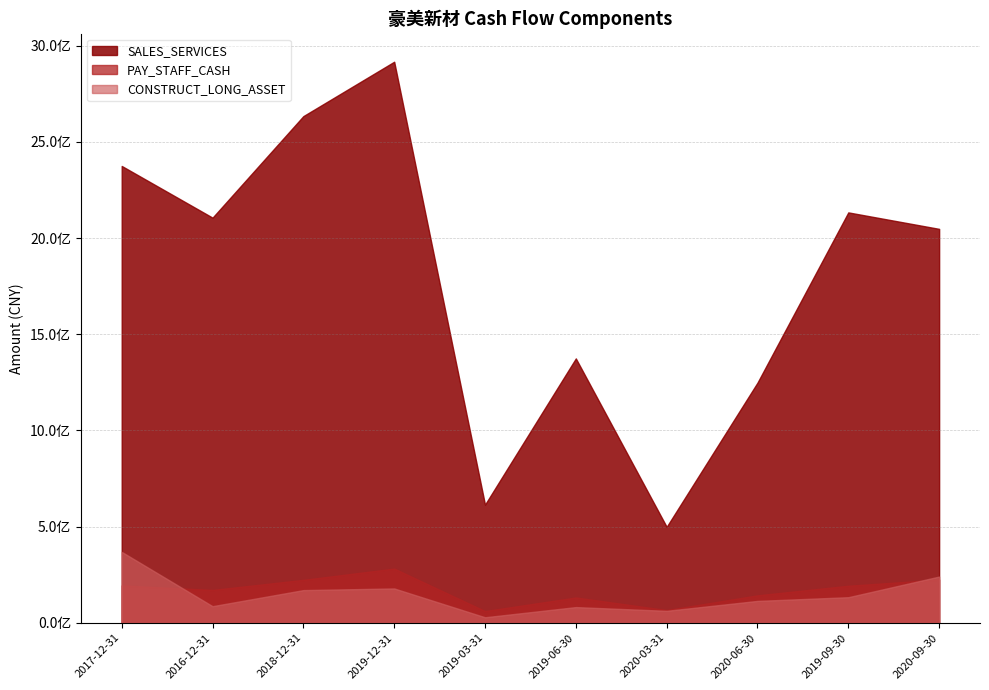

Which series has the widest spread of values?

SALES_SERVICES